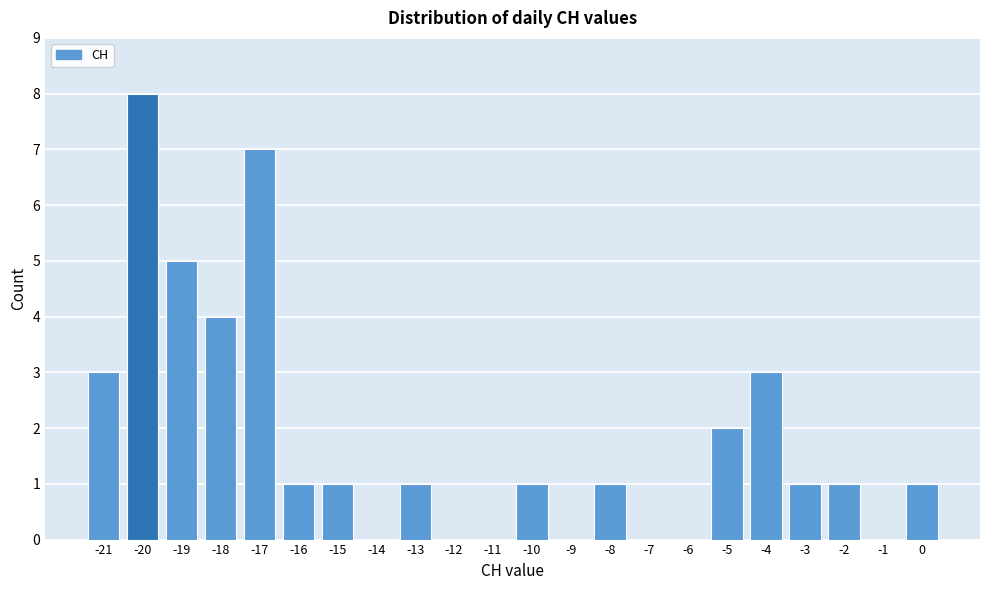

Reading left to right, list every bar in this chart as the range it spans on the x-axis followed by its height. The values are not printed on the chart, so give them approximately, as read against the axis.

-21.5 to -20.5: 3
-20.5 to -19.5: 8
-19.5 to -18.5: 5
-18.5 to -17.5: 4
-17.5 to -16.5: 7
-16.5 to -15.5: 1
-15.5 to -14.5: 1
-14.5 to -13.5: 0
-13.5 to -12.5: 1
-12.5 to -11.5: 0
-11.5 to -10.5: 0
-10.5 to -9.5: 1
-9.5 to -8.5: 0
-8.5 to -7.5: 1
-7.5 to -6.5: 0
-6.5 to -5.5: 0
-5.5 to -4.5: 2
-4.5 to -3.5: 3
-3.5 to -2.5: 1
-2.5 to -1.5: 1
-1.5 to -0.5: 0
-0.5 to 0.5: 1